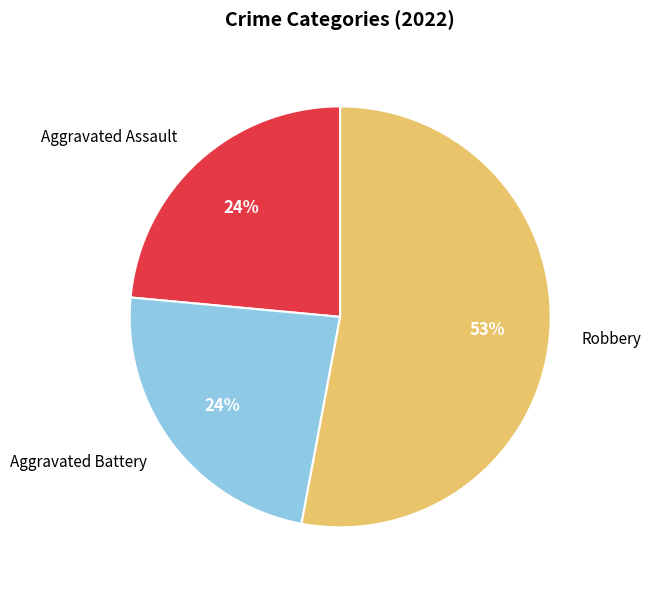

Does any single category account for the majority?

Yes